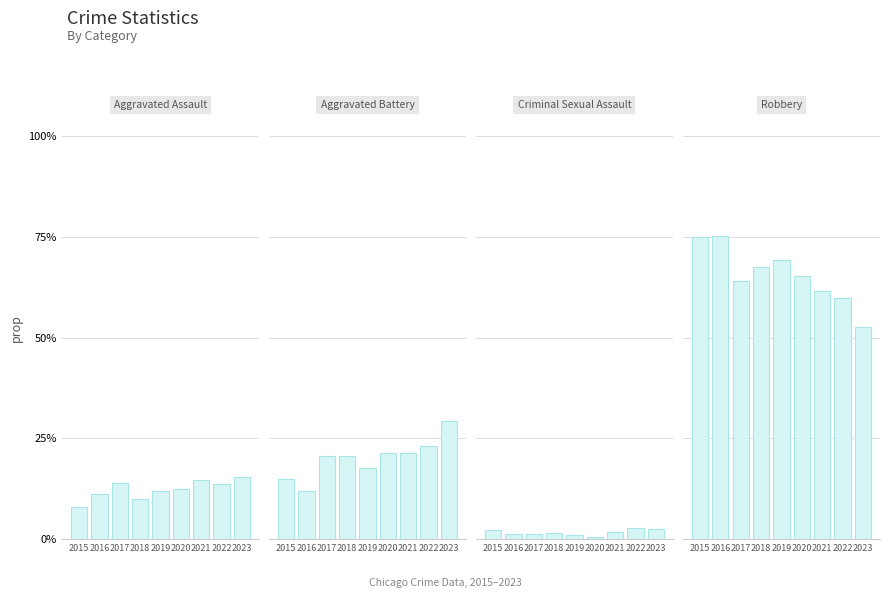

Which label corresponds to the largest value in the chart?

2016